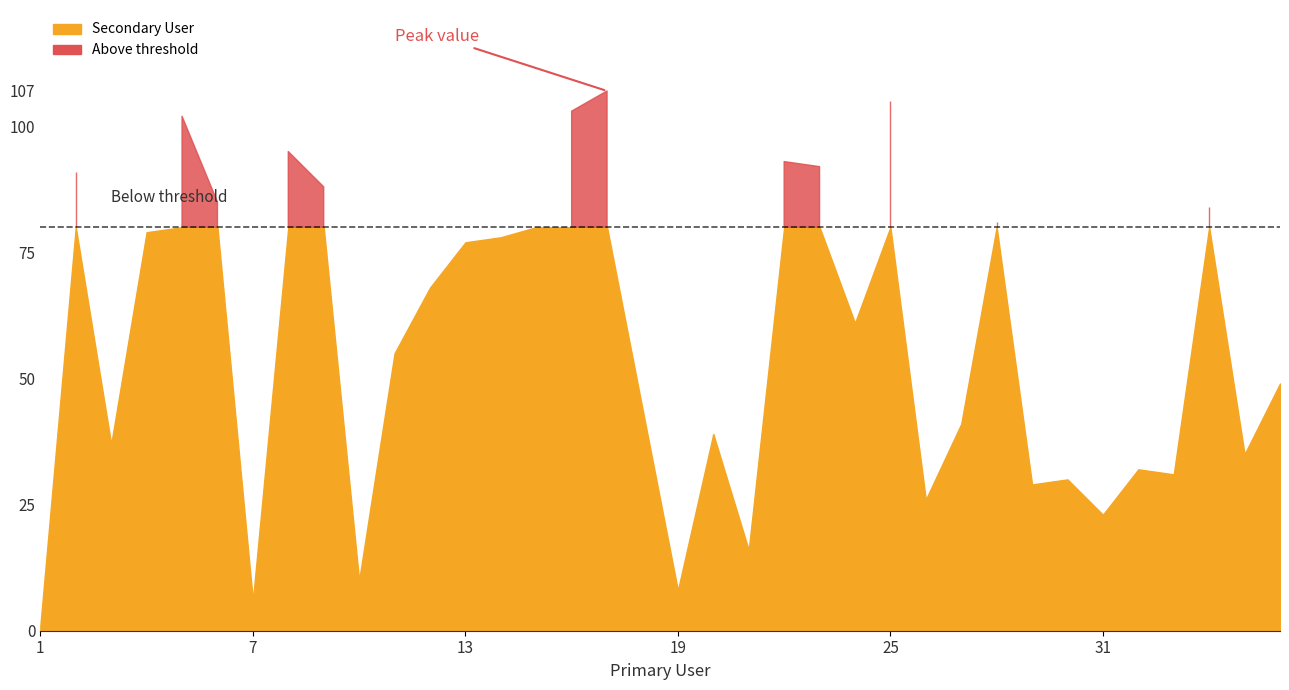

How many interior local valleys (lower than both neighbors) does the data have?

11